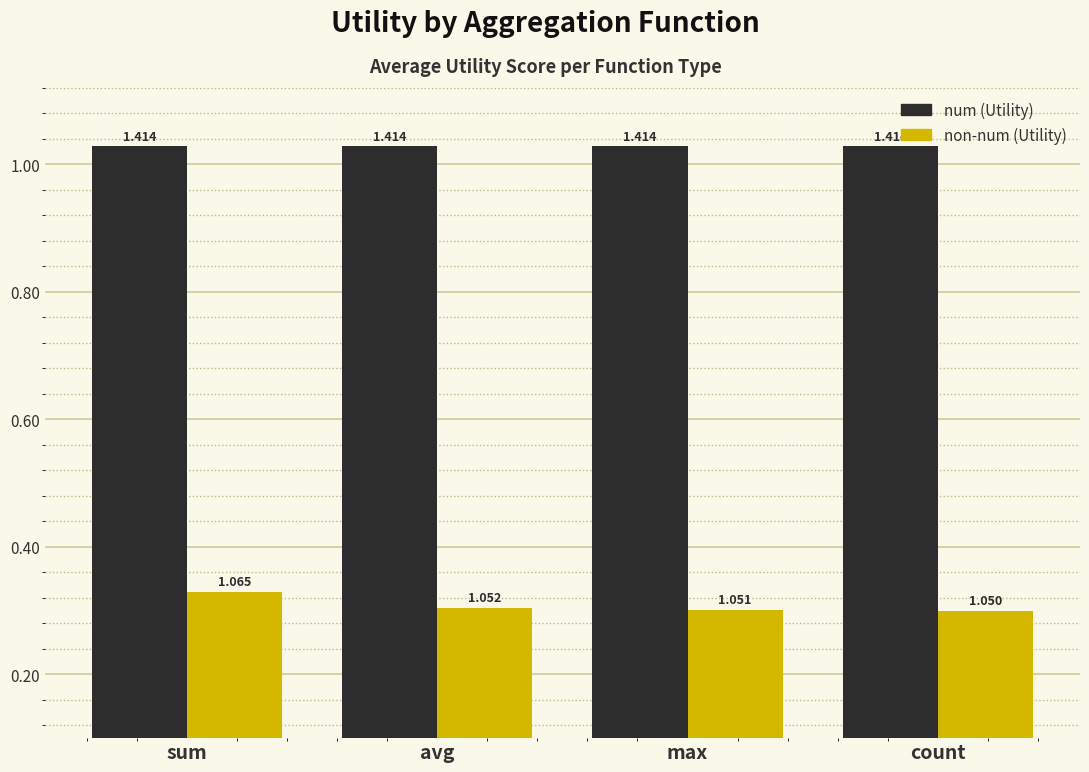

What are all the series names shown in the legend?

num (Utility), non-num (Utility)